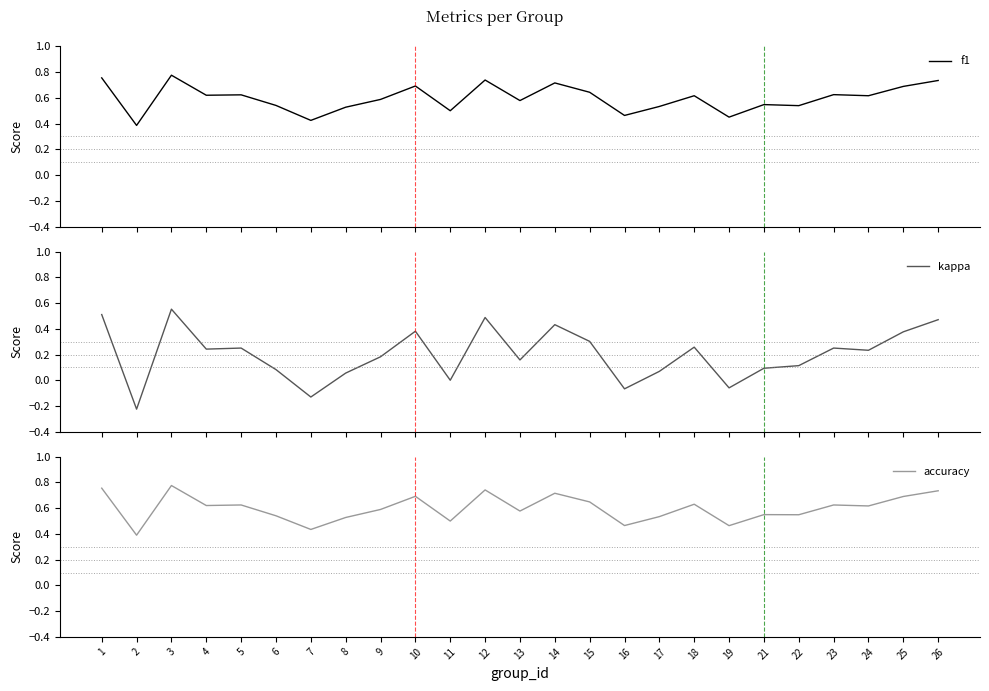

What are all the series names shown in the legend?

f1, kappa, accuracy